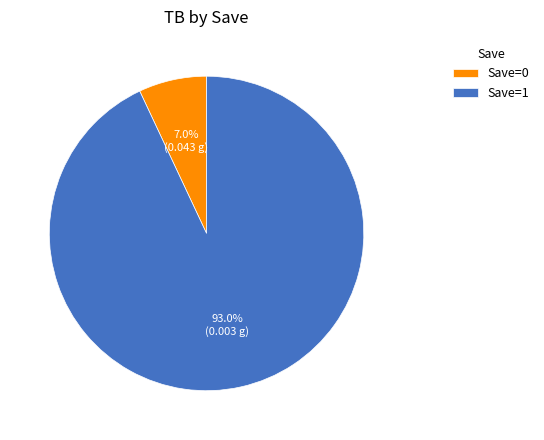

What is the total percentage of Save=0 and Save=1?

100.0%